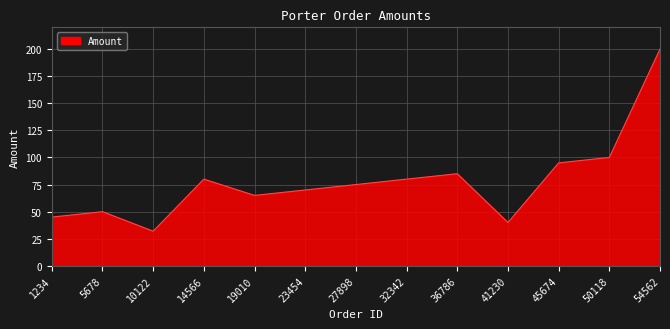

Rank the categories by value from highest to lowest.

54562, 50118, 45674, 36786, 14566, 32342, 27898, 23454, 19010, 5678, 1234, 41230, 10122